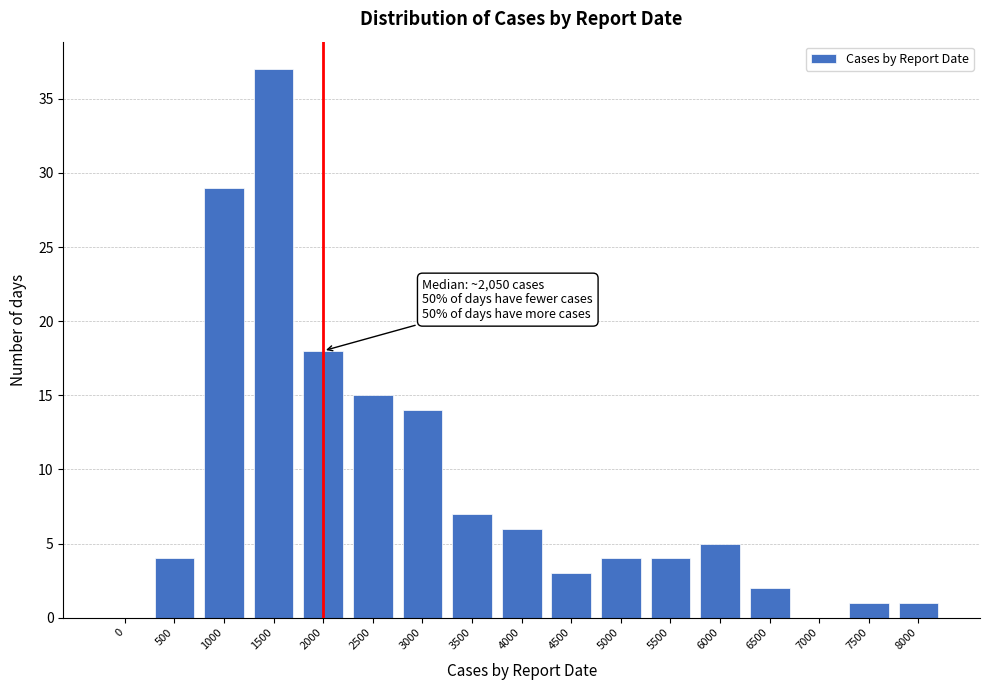

Reading right to left, extract all data points from this chart.

8000=1	7500=1	7000=0	6500=2	6000=5	5500=4	5000=4	4500=3	4000=6	3500=7	3000=14	2500=15	2000=18	1500=37	1000=29	500=4	0=0